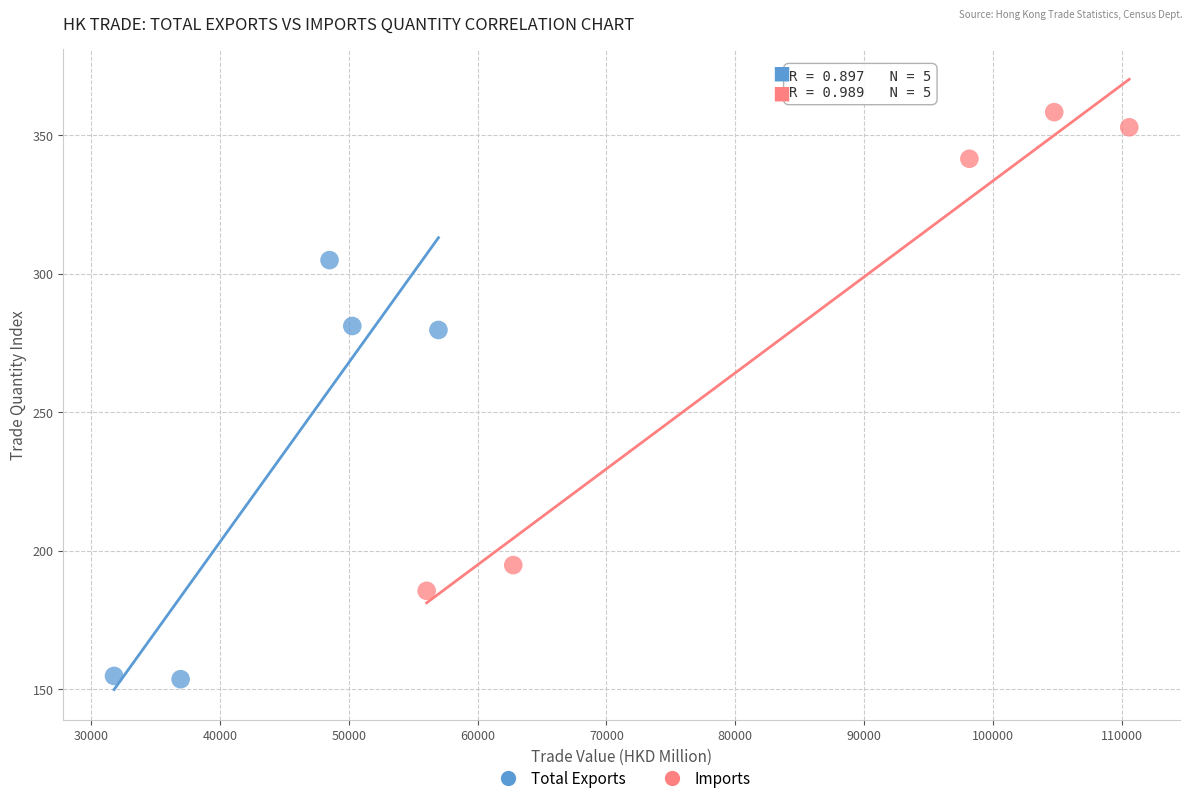

Which series contains the lowest Y value?

Total Exports